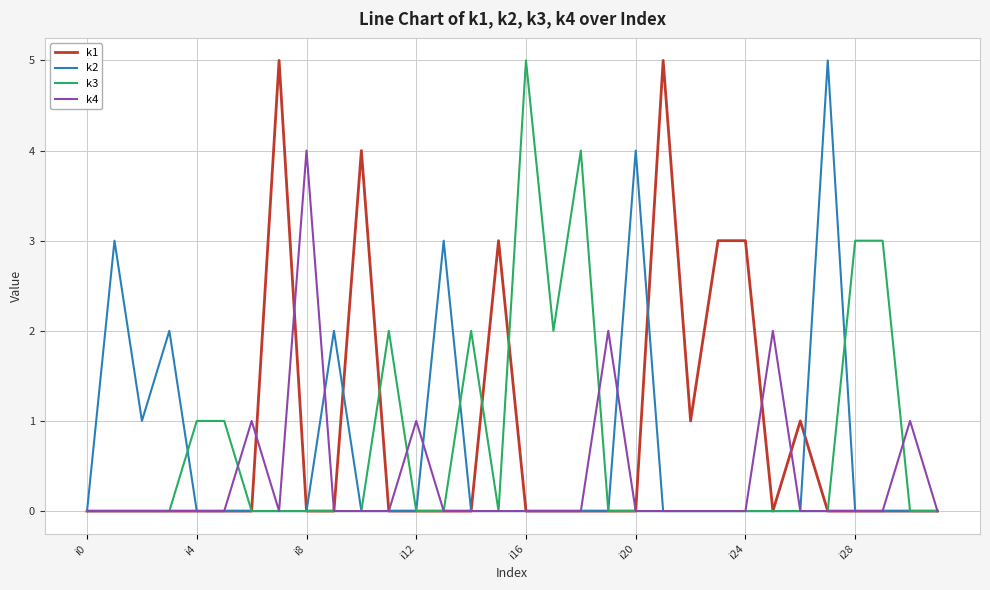

How many distinct data groups are displayed?

4